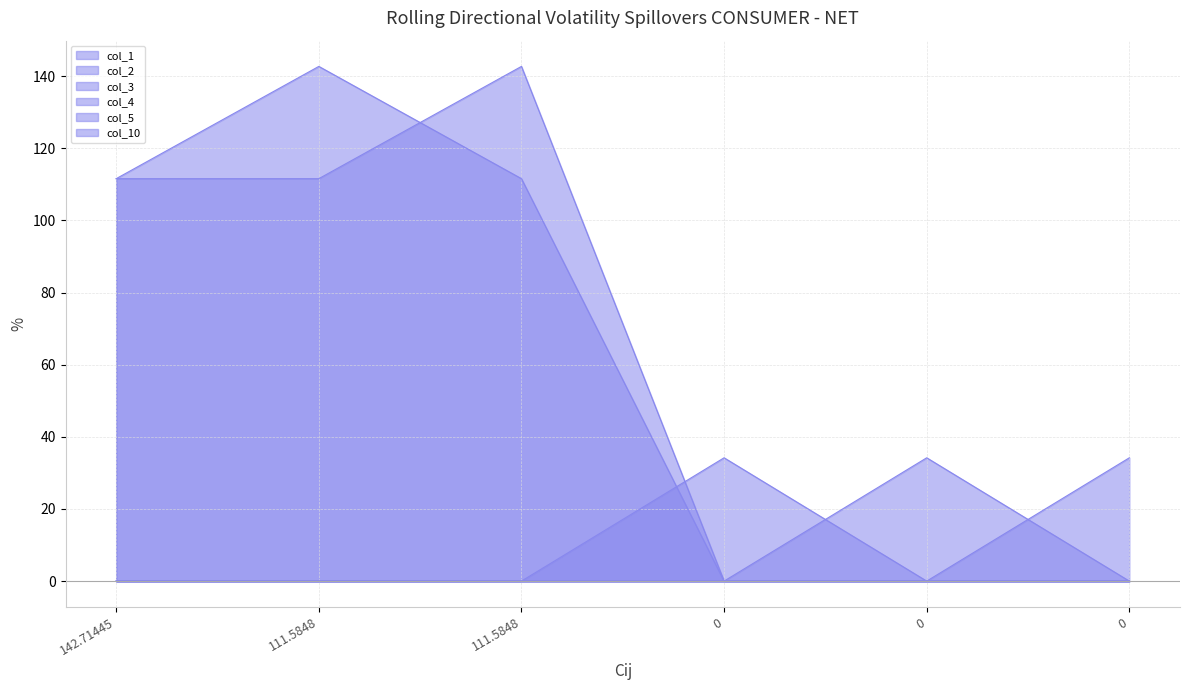

At which label is col_5 closest to 17?

142.71445